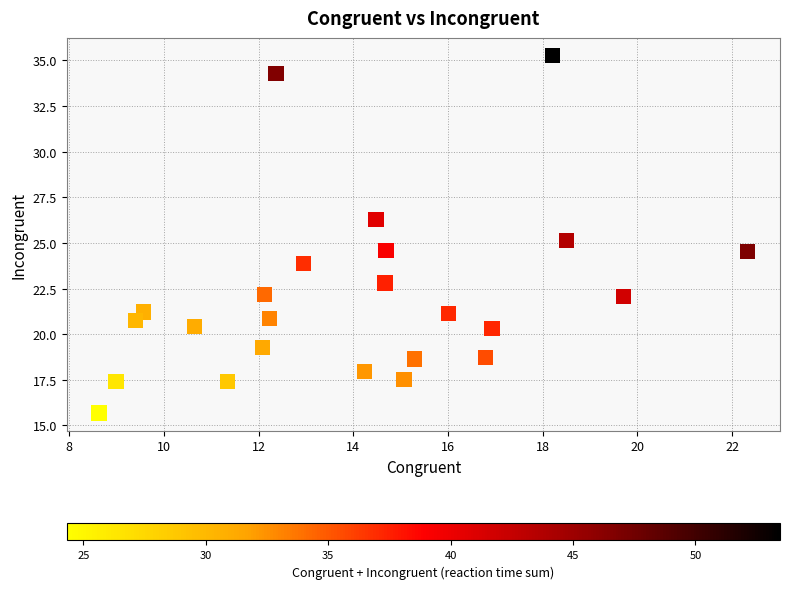

What is the range of X values (max minus min)?

13.7